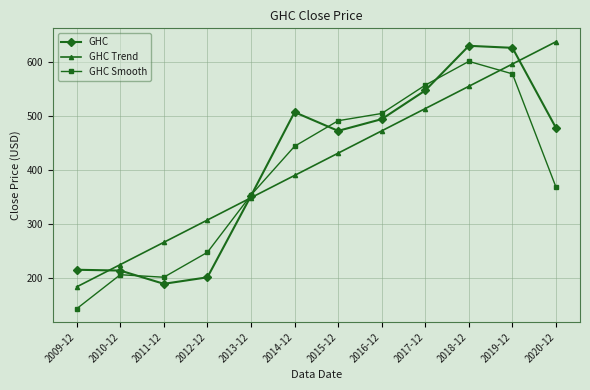

What is the label of the 9th point from the left?

2017-12